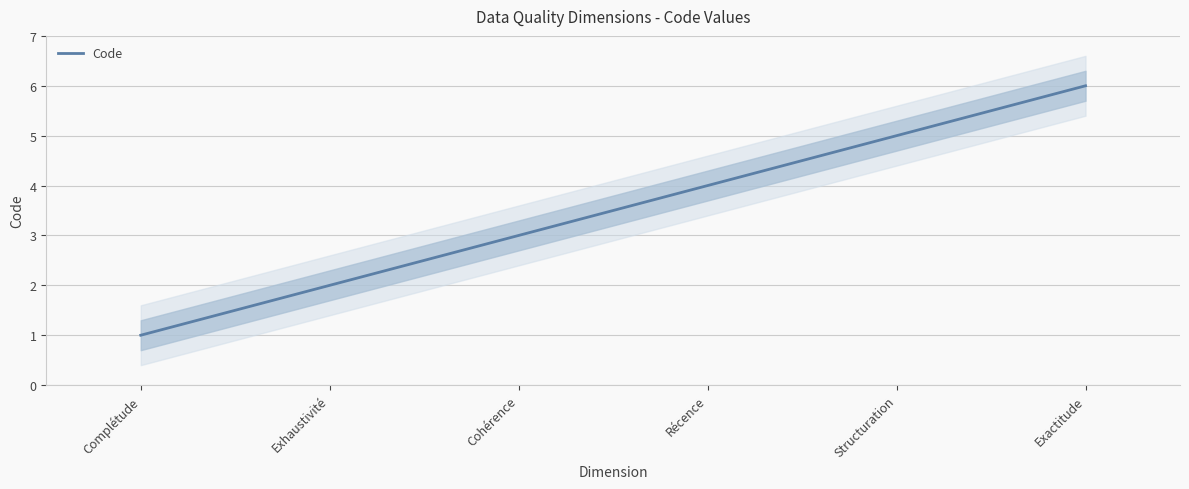

True or false: the data shows 3 at Cohérence.

True